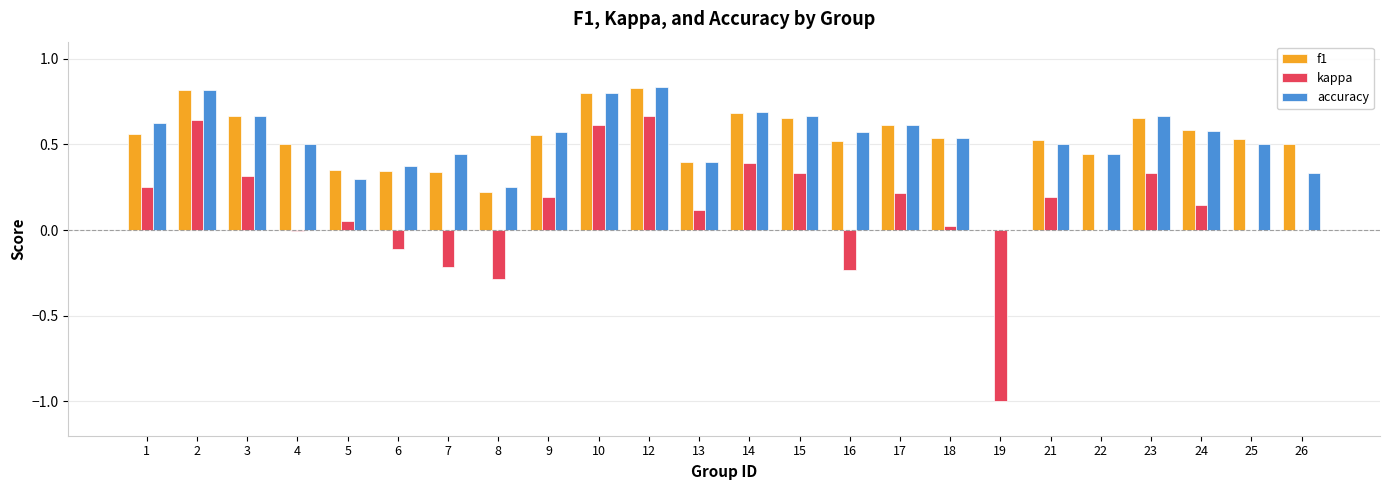

The value of kappa at 15 is 0.5. True or false?

False